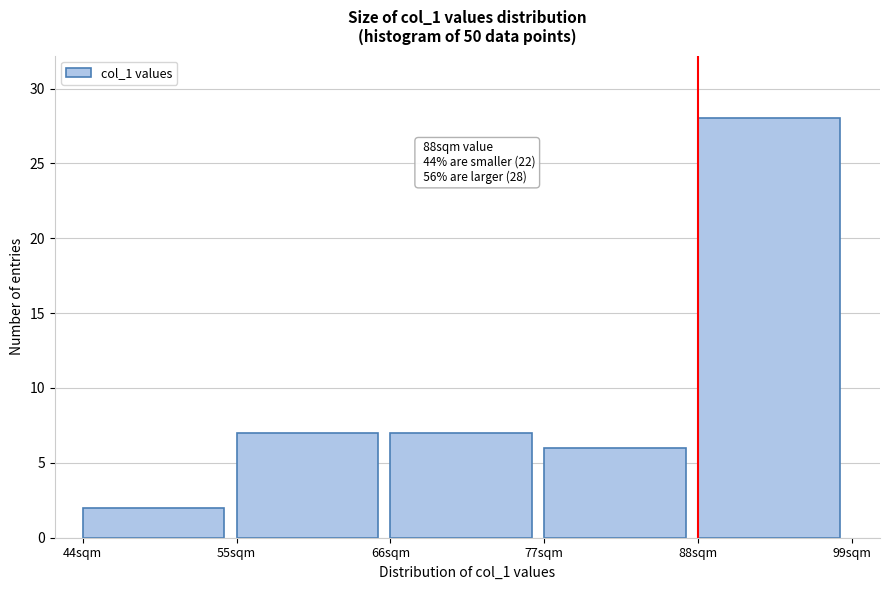

Which range on the x-axis has the tallest bar?

88 to 99